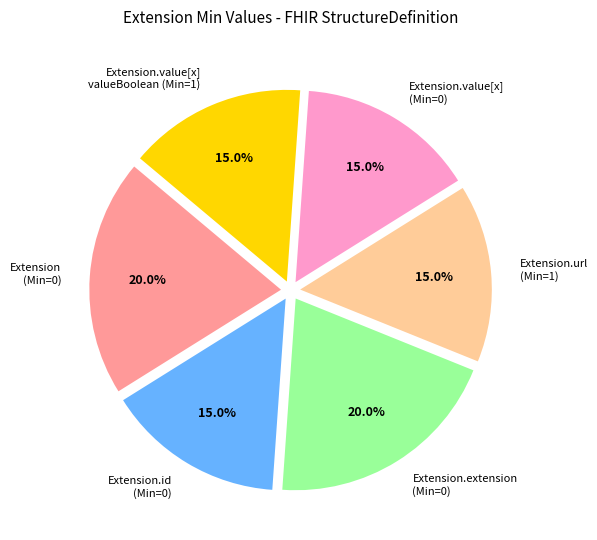

What is the ratio of the value at Extension.value[x] (Min=0) to the value at Extension.value[x] valueBoolean (Min=1)?

1.0